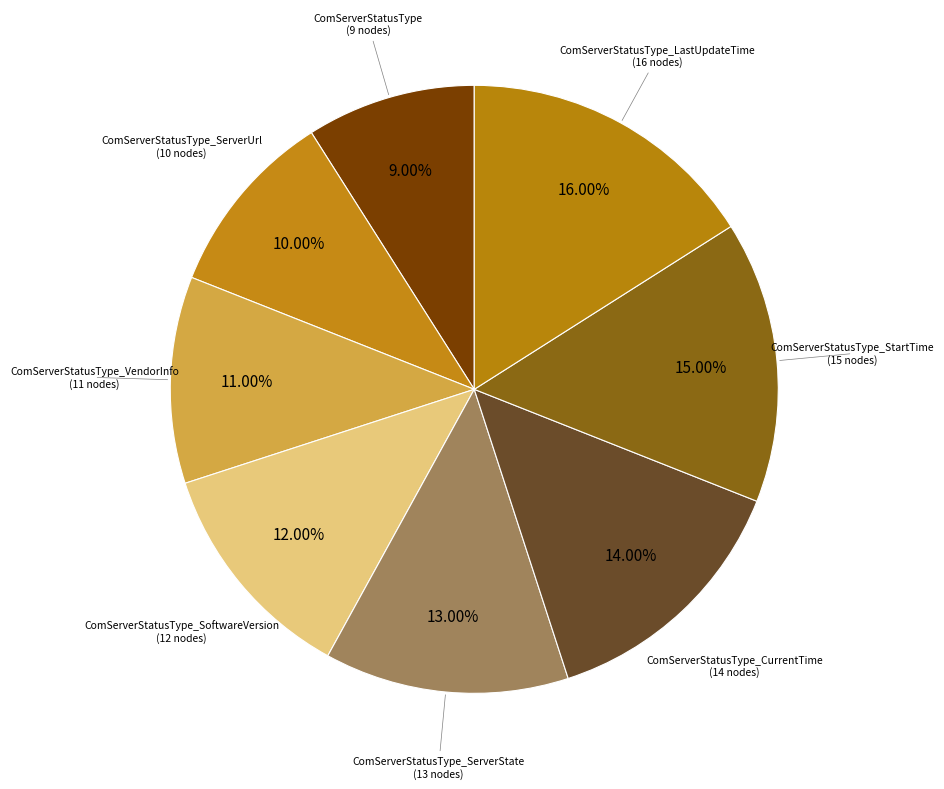

Rank the categories by value from lowest to highest.

ComServerStatusType, ComServerStatusType_ServerUrl, ComServerStatusType_VendorInfo, ComServerStatusType_SoftwareVersion, ComServerStatusType_ServerState, ComServerStatusType_CurrentTime, ComServerStatusType_StartTime, ComServerStatusType_LastUpdateTime